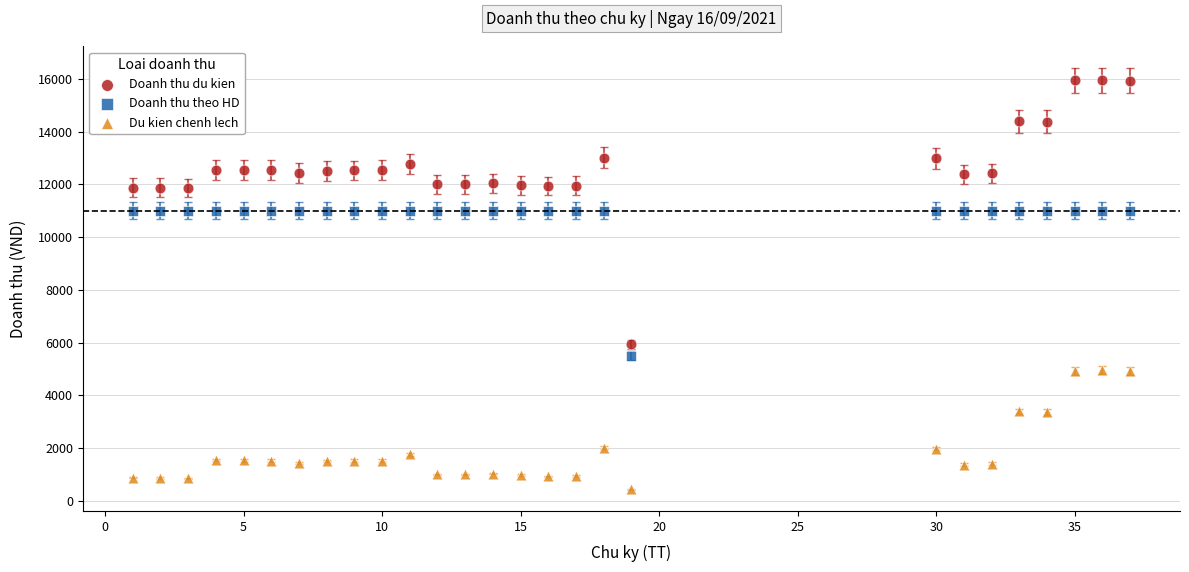

Which series contains the lowest Y value?

Du kien chenh lech